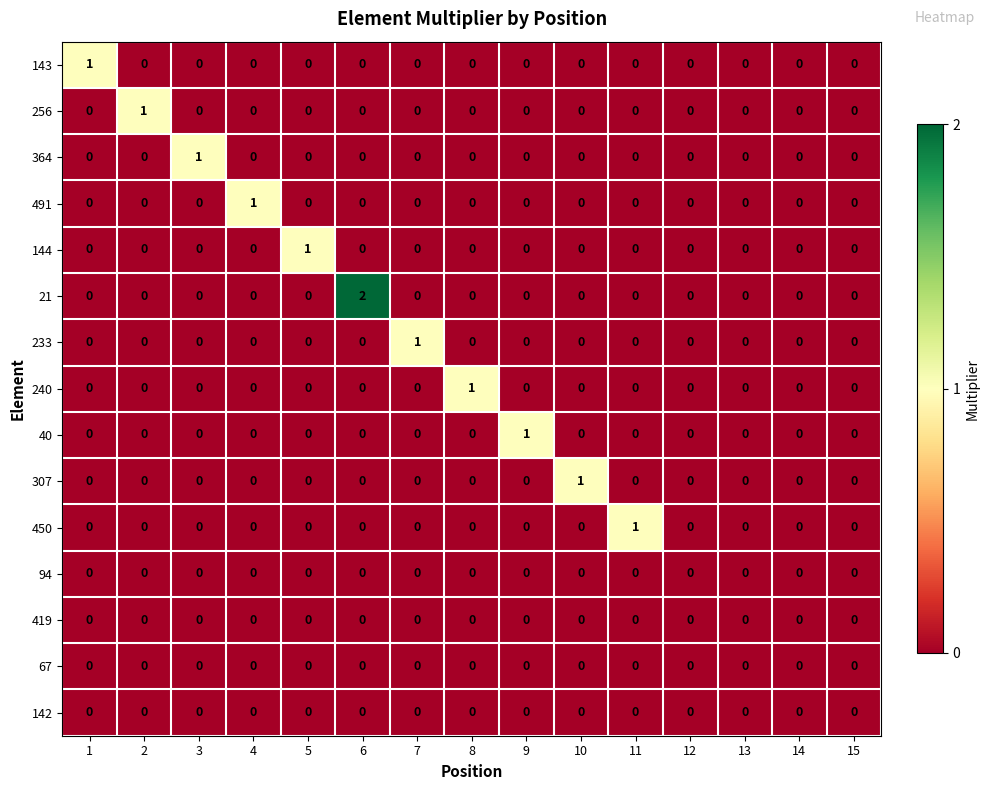

At which category does the chart reach its peak across all series?

6